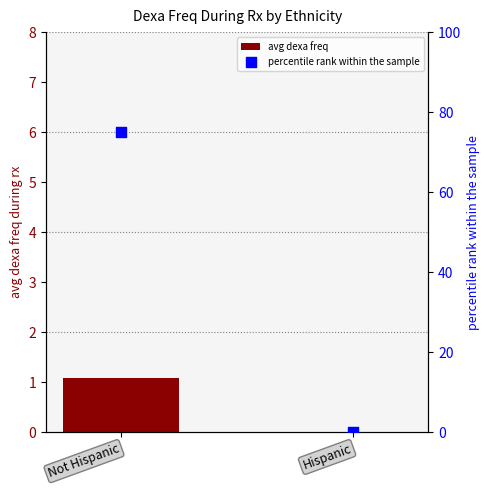

Which series has the widest spread of Y values?

percentile rank within the sample